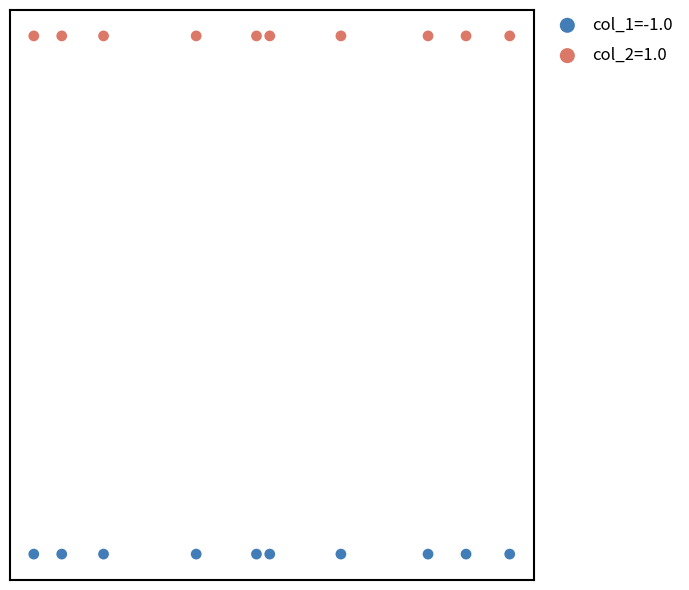

Which series reaches the minimum Y coordinate?

col_1=-1.0